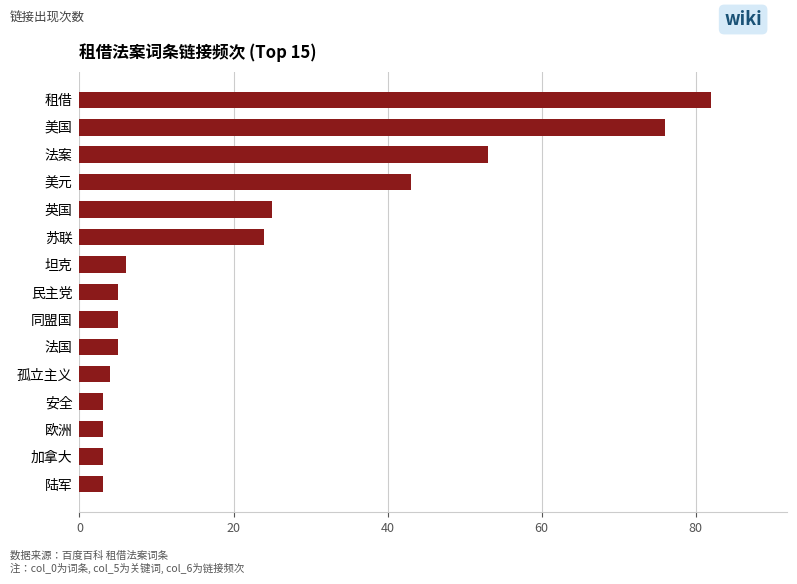

What is the change in value from 同盟国 to 苏联?

+19